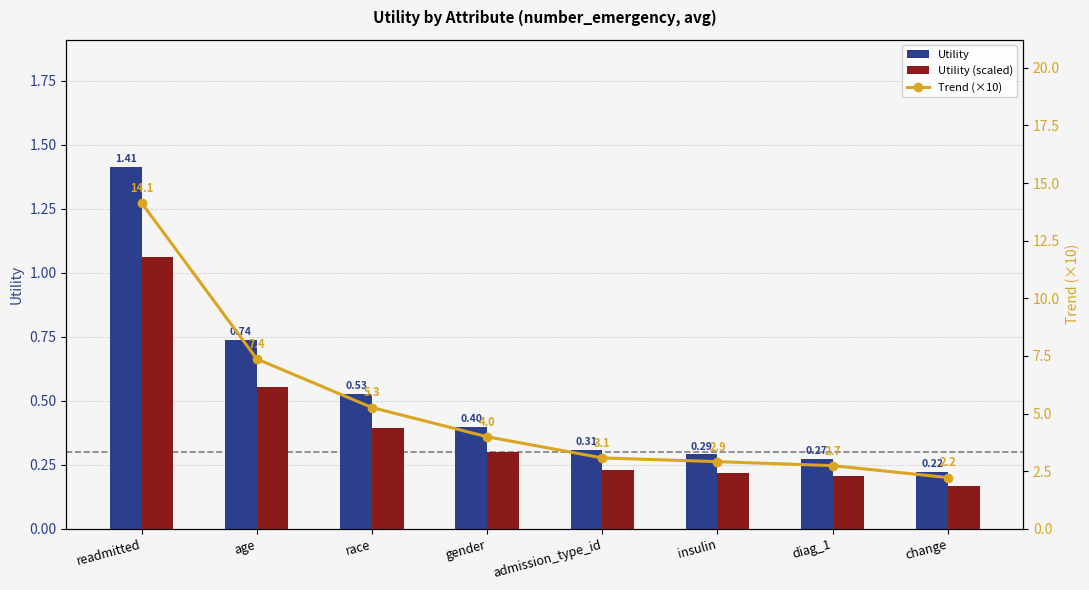

What is the sum of the Utility values at admission_type_id and diag_1?

0.6